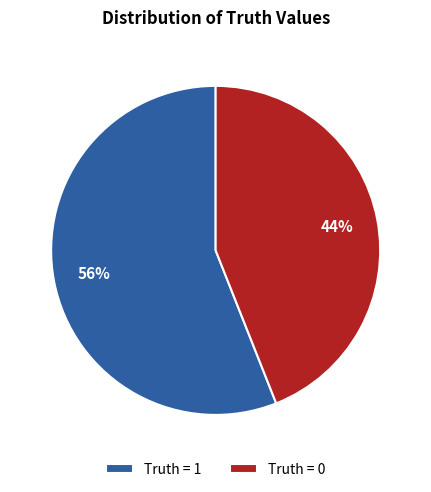

What is the ratio of the value at Truth = 1 to the value at Truth = 0?

1.3